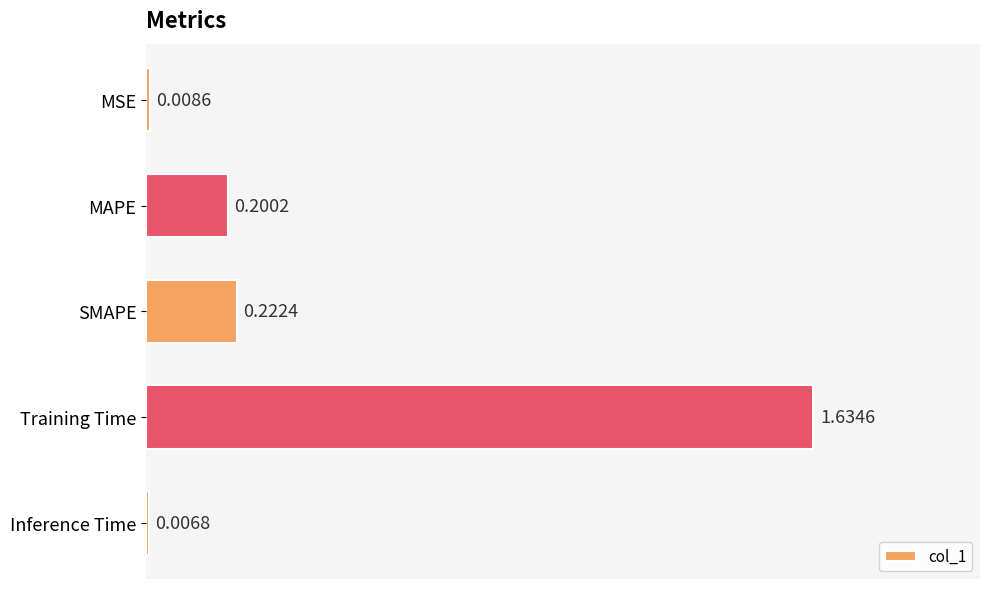

Where is the data nearest to the value 0?

Inference Time